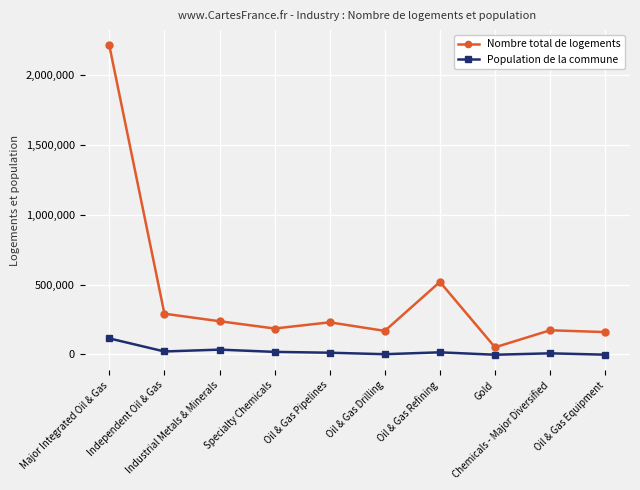

True or false: Population de la commune has more than 1 interior local peaks.

True